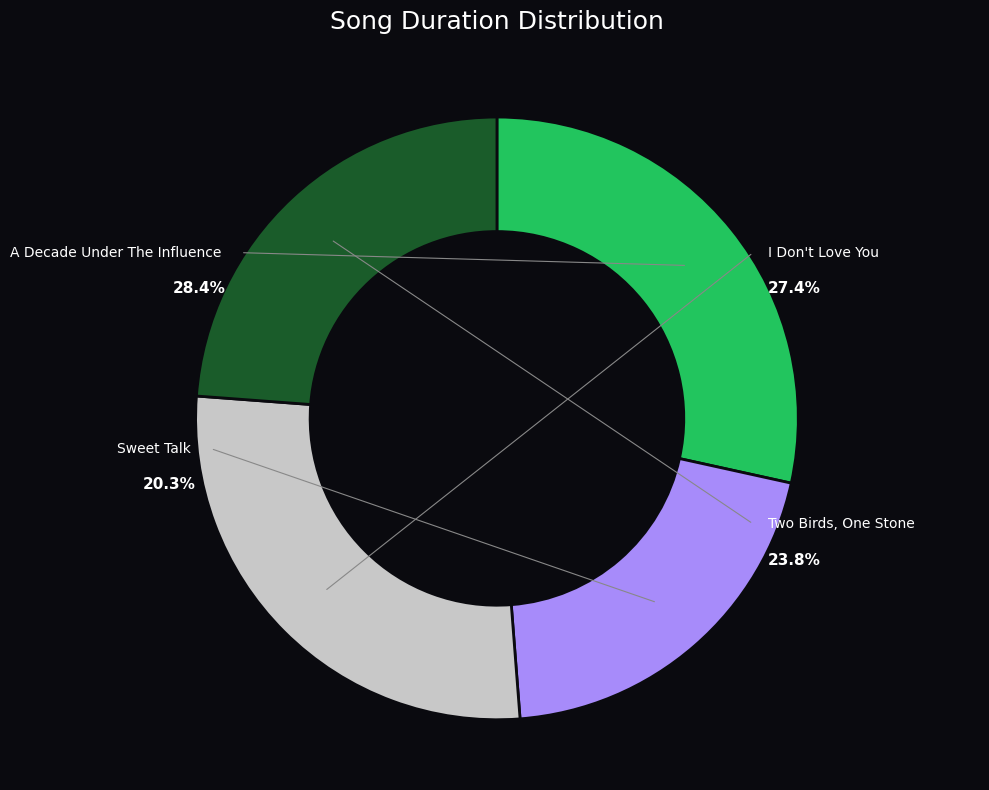

Which category has the smallest portion of the pie?

Sweet Talk